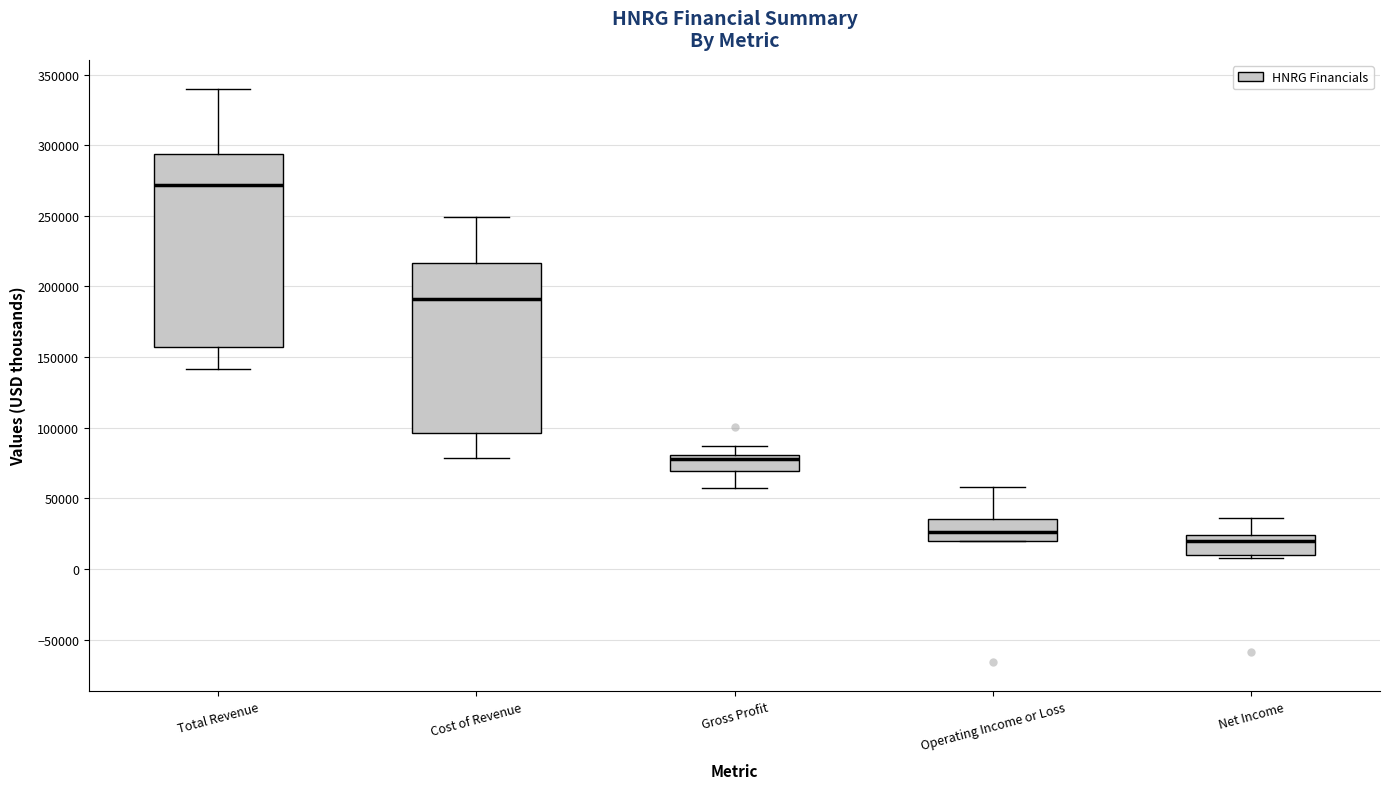

Comparing the boxes themselves (not the whiskers), which one is the tallest?

Total Revenue